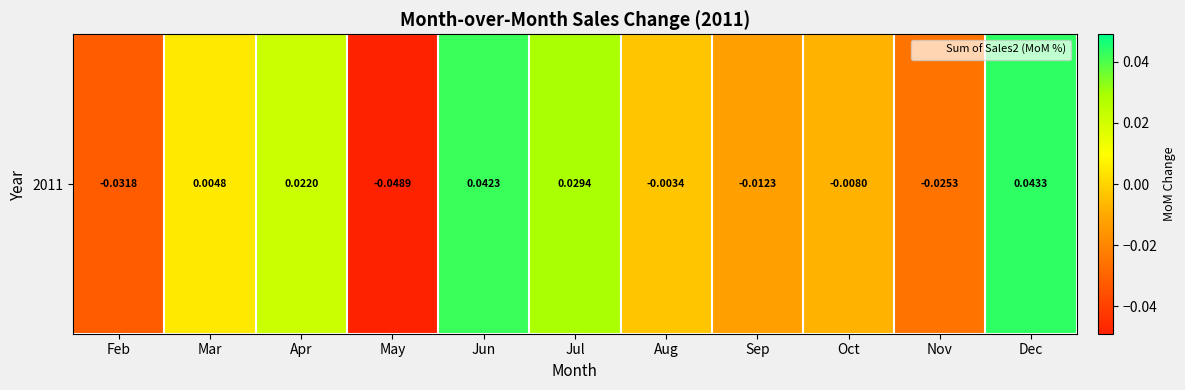

How many categories are shown in the chart?

11